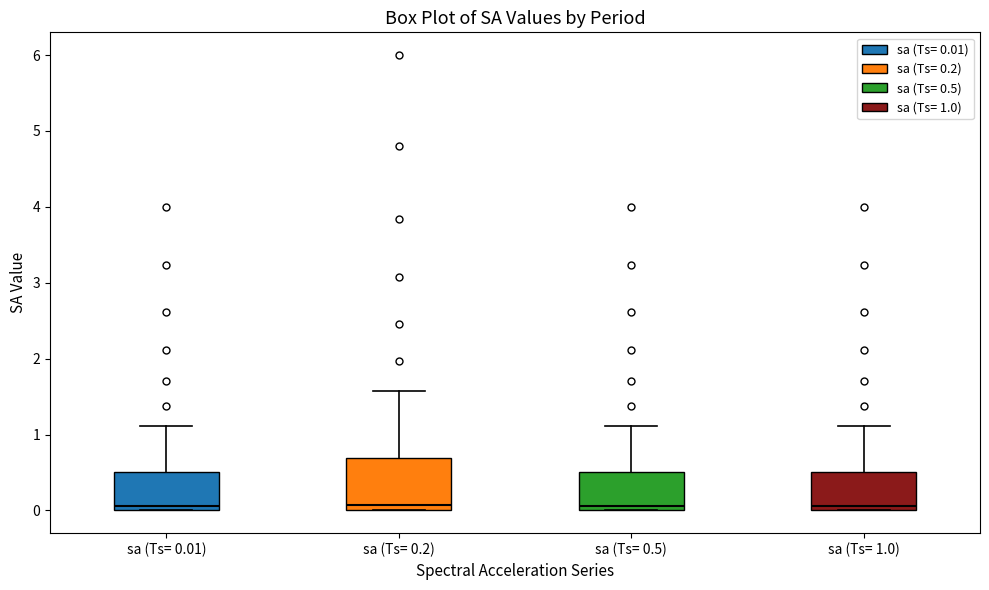

Reading left to right, transcribe this box plot: for each box, give where its median line is, the range the box spans, and where its two whiskers end, as read against the y-axis. The values are not printed on the chart, so give them approximately, as read against the axis.

sa (Ts= 0.01): median 0.1, box 0.0 to 0.5, whiskers 0.0 to 1.1
sa (Ts= 0.2): median 0.1, box 0.0 to 0.7, whiskers 0.0 to 1.6
sa (Ts= 0.5): median 0.1, box 0.0 to 0.5, whiskers 0.0 to 1.1
sa (Ts= 1.0): median 0.1, box 0.0 to 0.5, whiskers 0.0 to 1.1